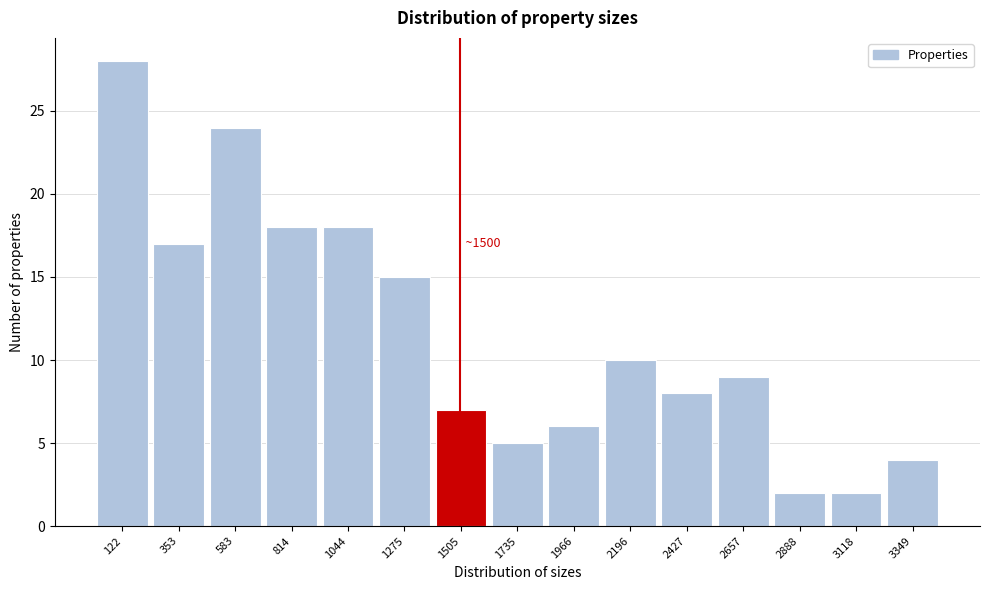

Over which range of the x-axis is the bar tallest?

0 to 250